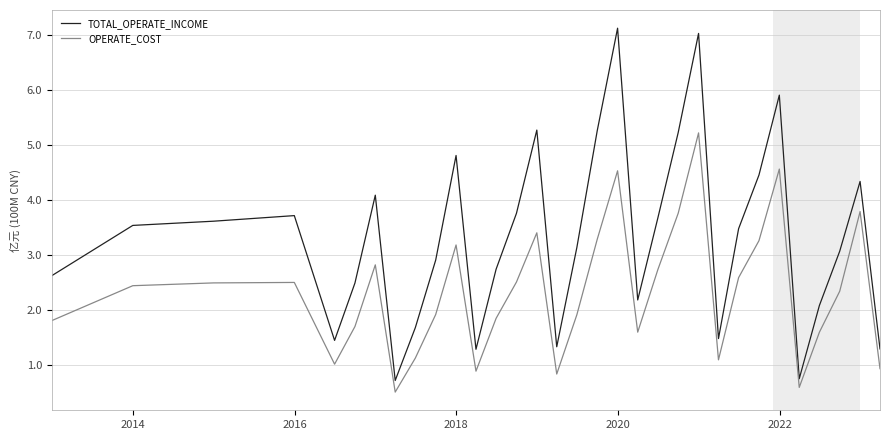

List the series in order of their overall mean, lowest first.

OPERATE_COST, TOTAL_OPERATE_INCOME